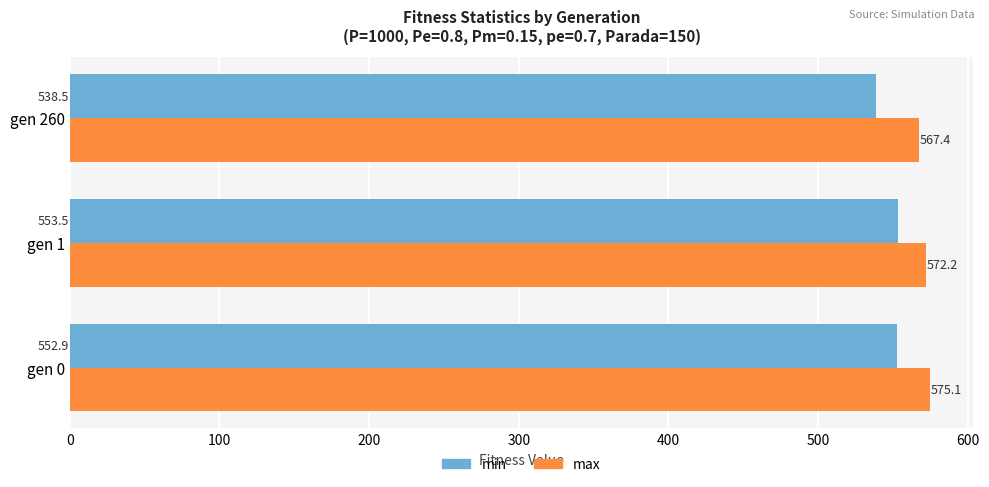

List the series in order of their overall mean, lowest first.

min, max